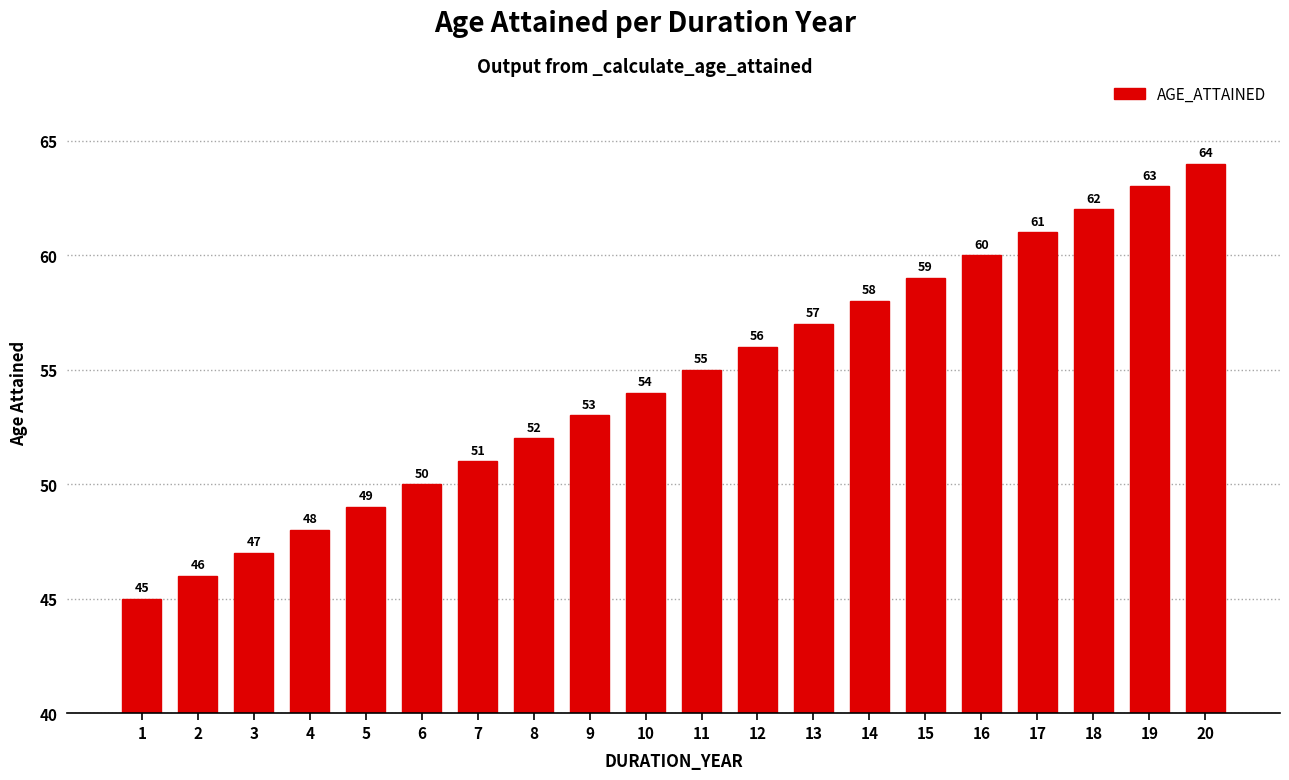

The value at 14 is 20. True or false?

False